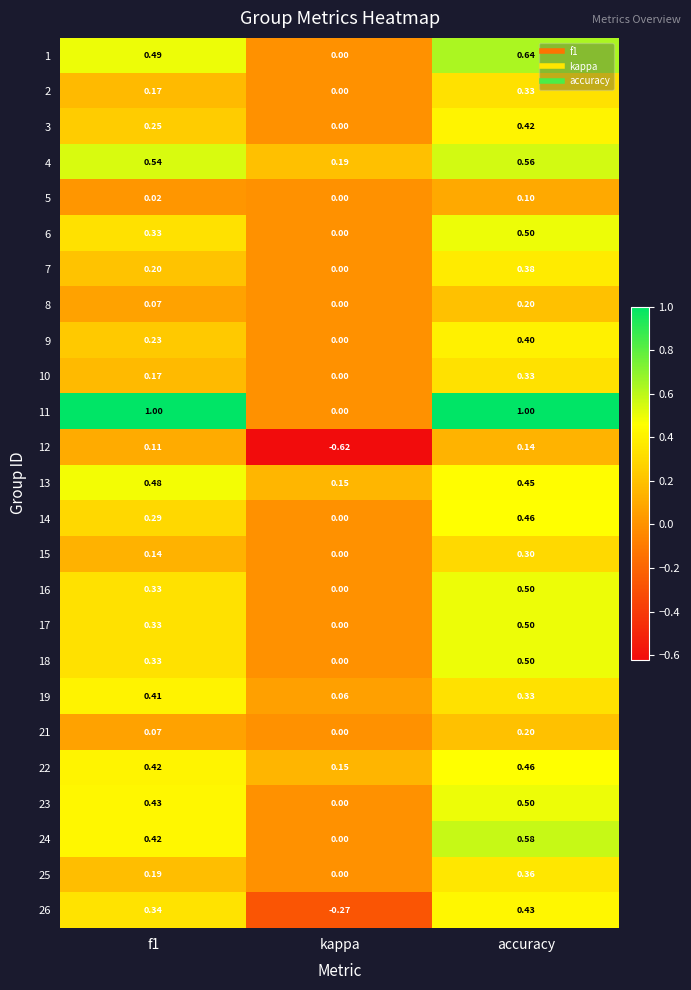

What is the maximum value shown in the chart?

1.0